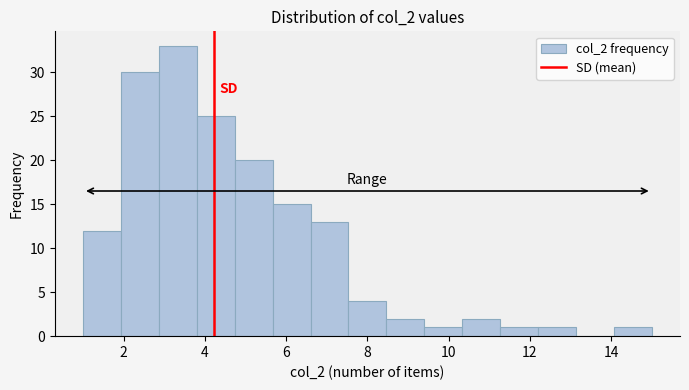

Which range on the x-axis has the tallest bar?

2.8 to 3.8